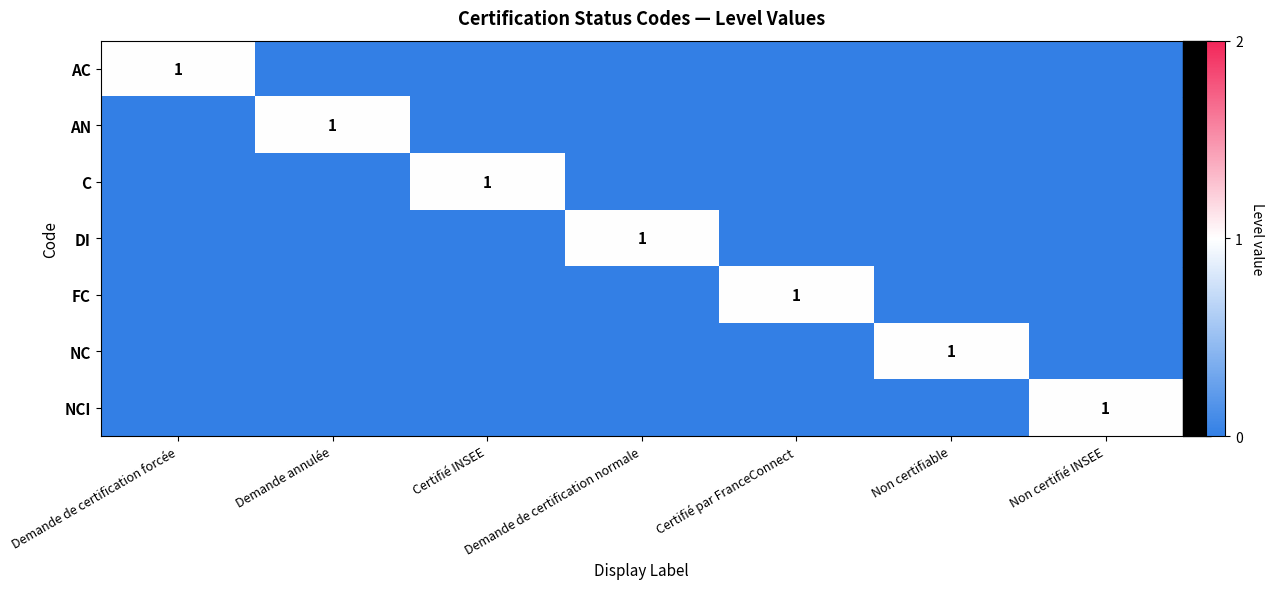

The value of C at Certifié INSEE is 1. True or false?

True